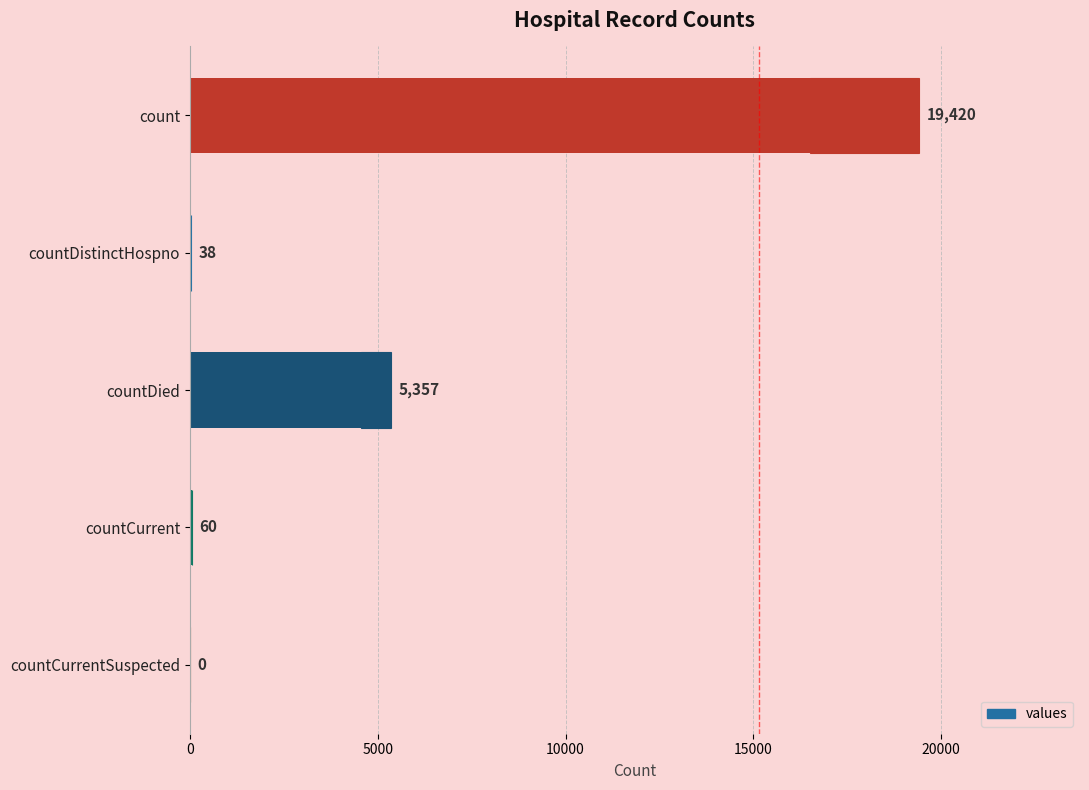

Does the chart contain any negative values?

No